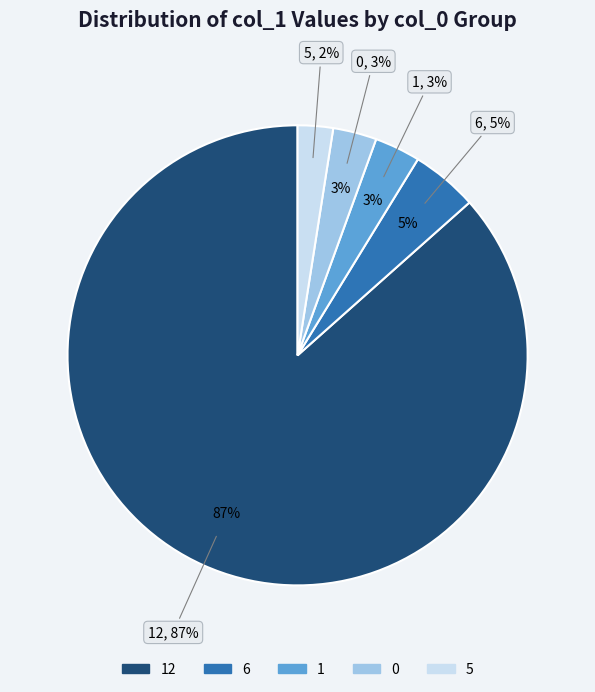

What percentage is NOT represented by 5?

97.5%